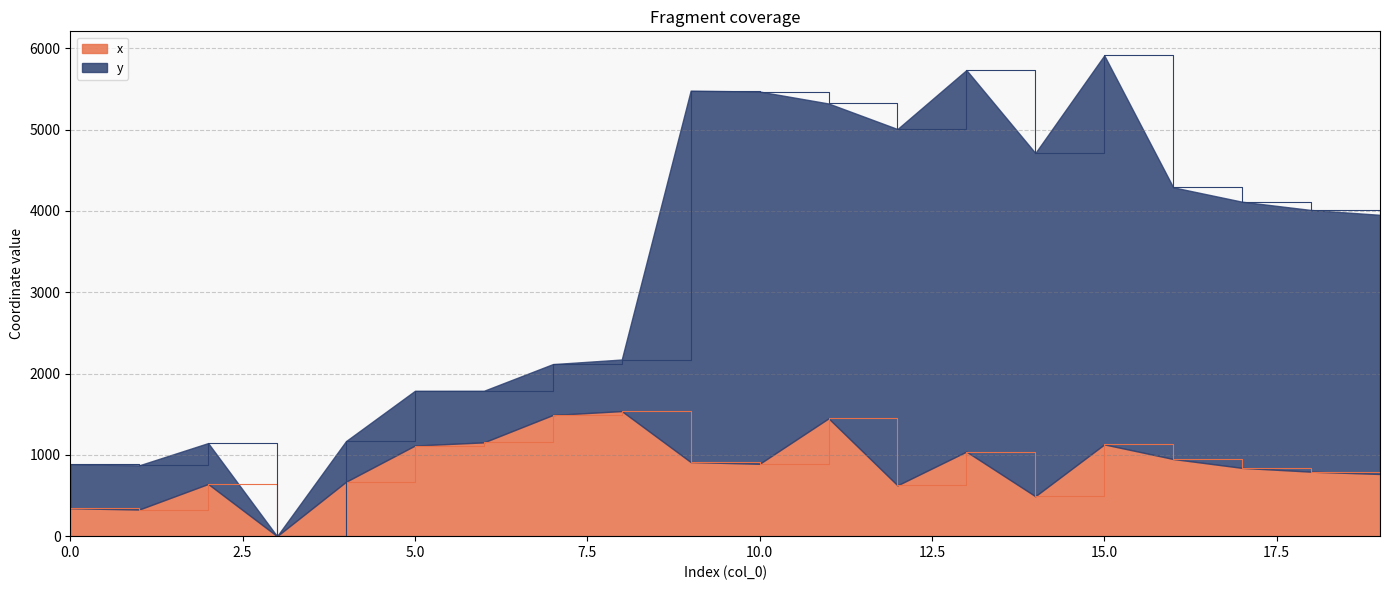

Where is the first local maximum?

2